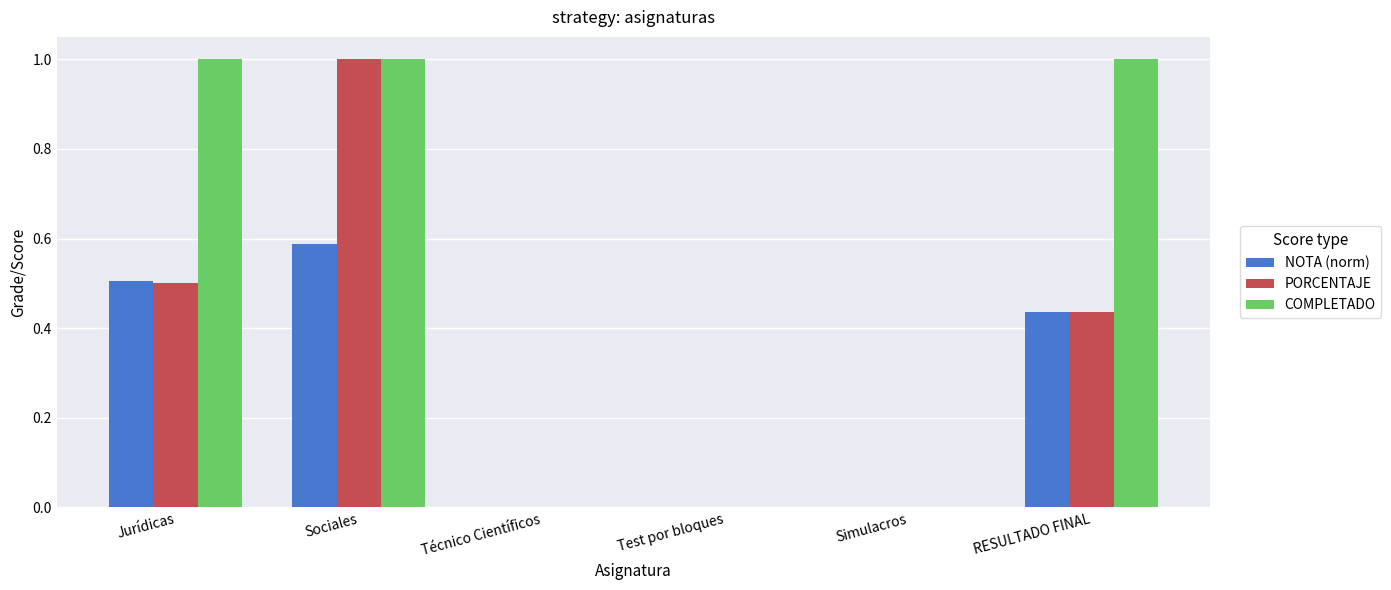

Are the bars horizontal?

No